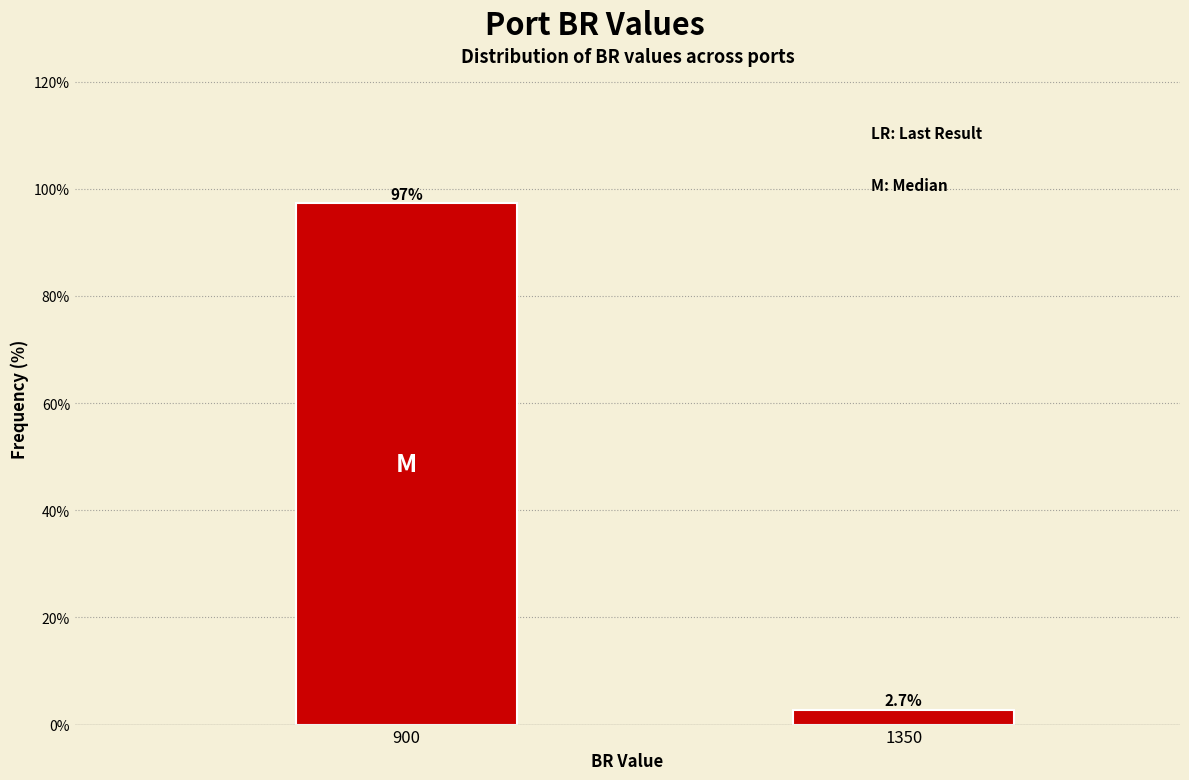

Reading left to right, list all the values displayed in this chart.

900=97.3	1350=2.7